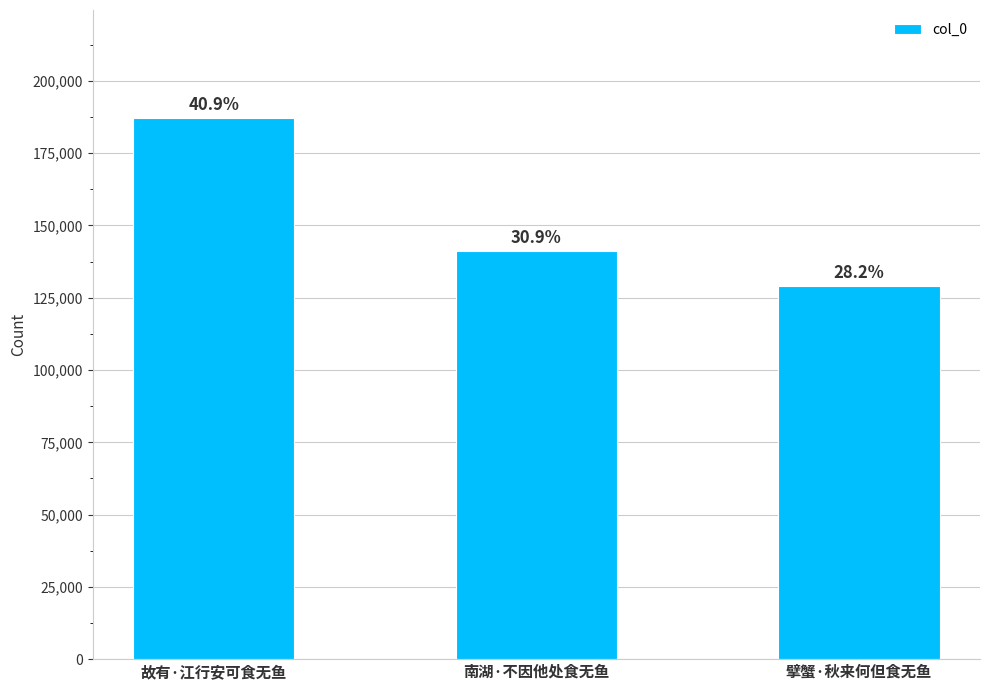

What is the ratio of the value at 故有·江行安可食无鱼 to the value at 南湖·不因他处食无鱼?

1.3